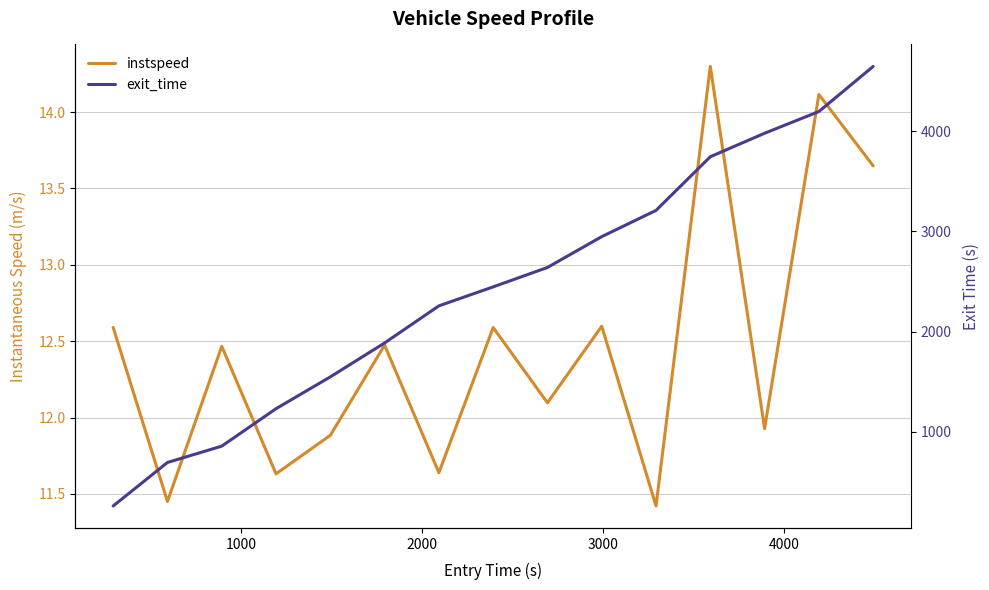

Count the number of data series in this chart.

2